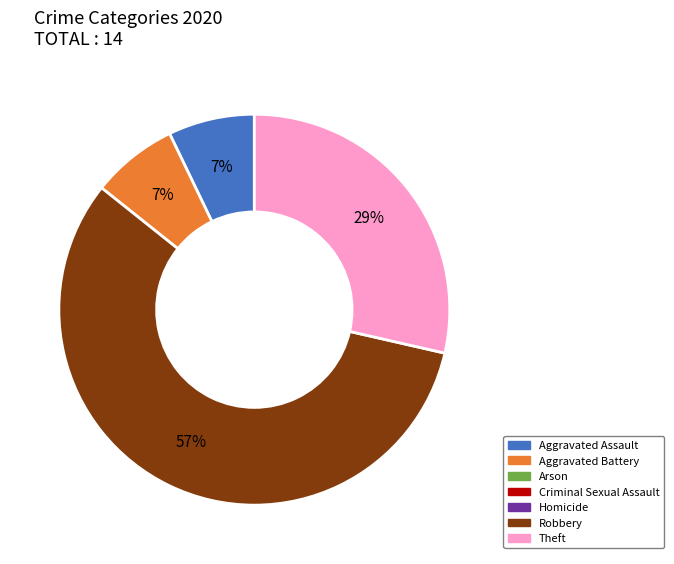

Is there a majority slice in this chart?

Yes